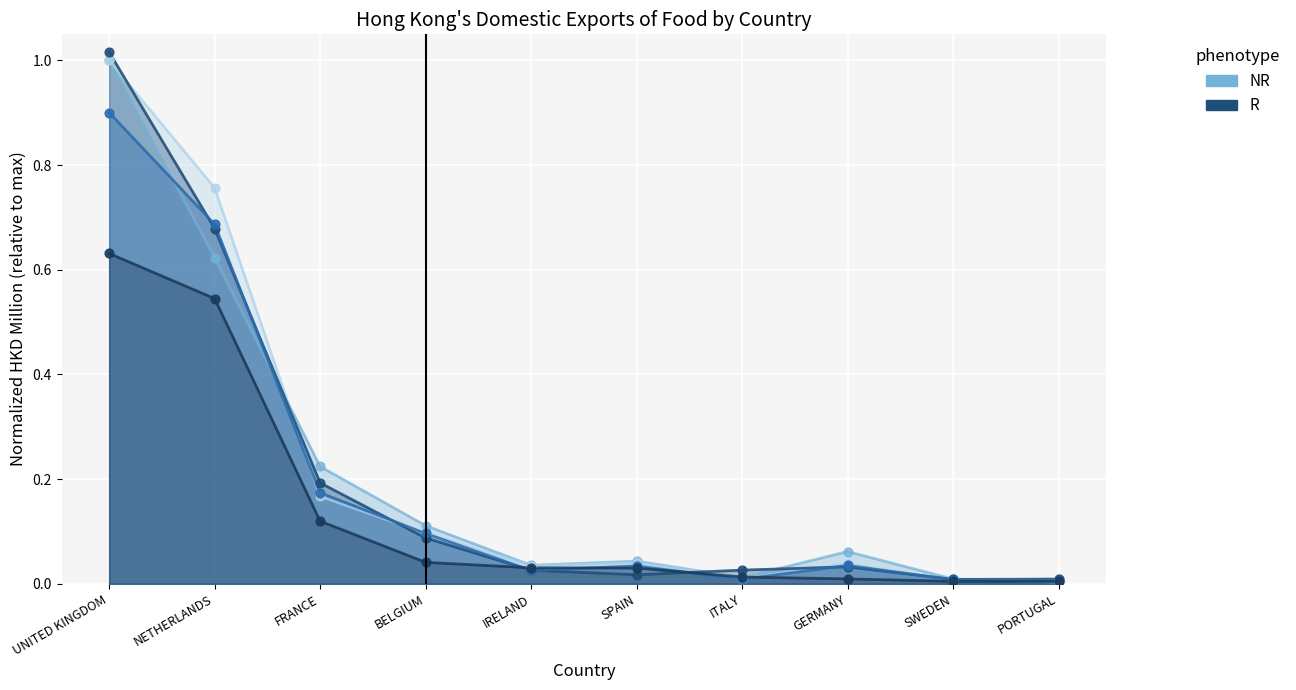

At how many categories does at least one series exceed 0?

10